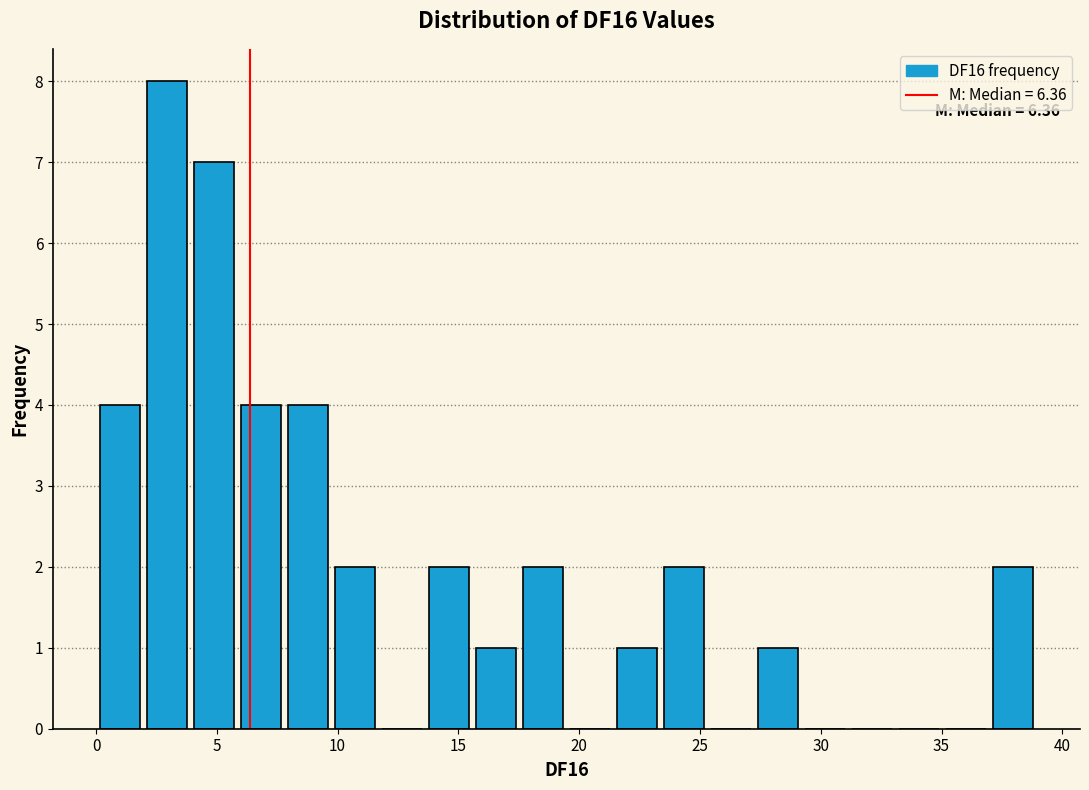

Around what value on the x-axis is the tallest bar? Give the approximate position of its centre, as read against the axis.

3.0